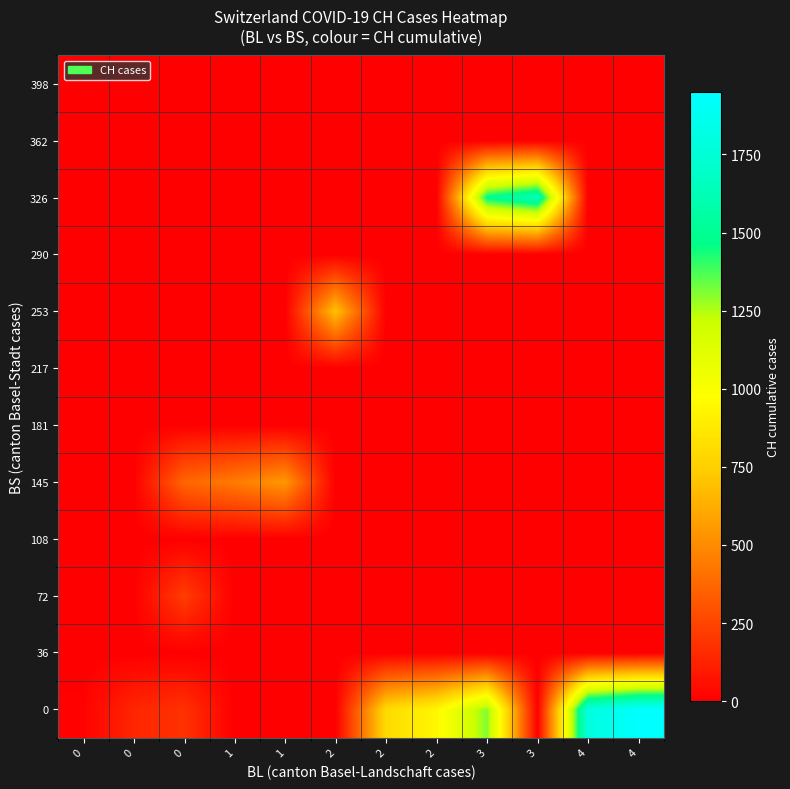

How many series are shown in this chart?

12